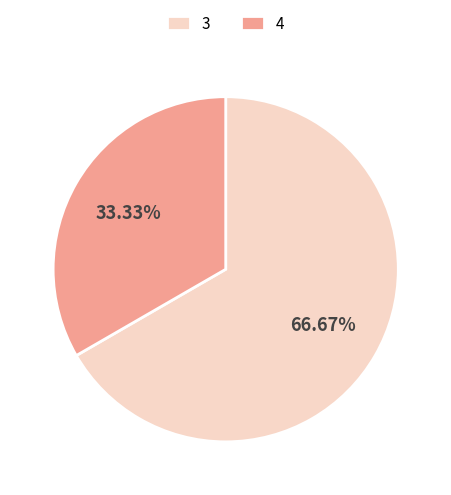

What is the total percentage of 4 and 3?

100.0%